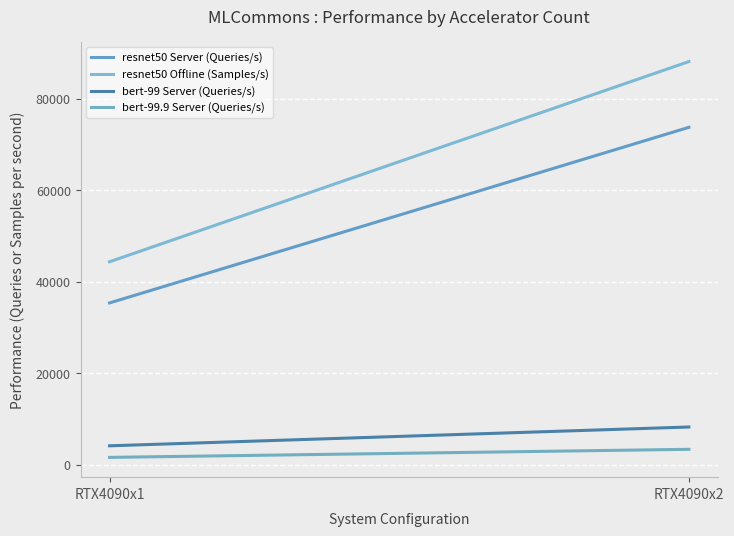

What is the value of the resnet50 Server (Queries/s) point at the 2nd from the left?

73744.0